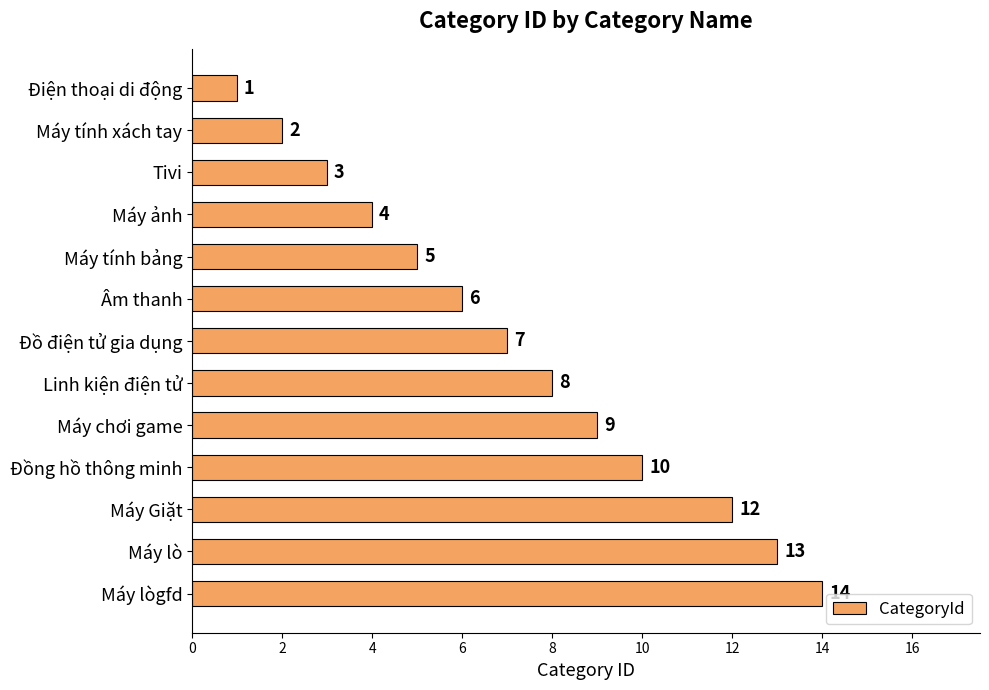

Does the chart contain stacked bars?

No